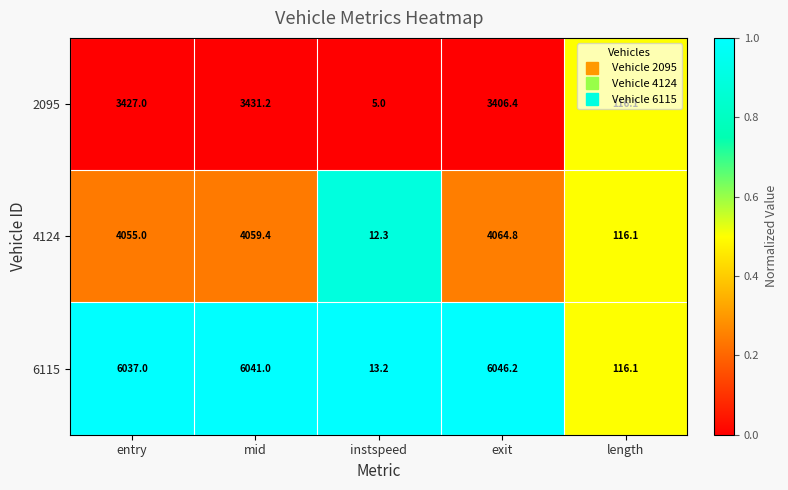

Count the number of data series in this chart.

3